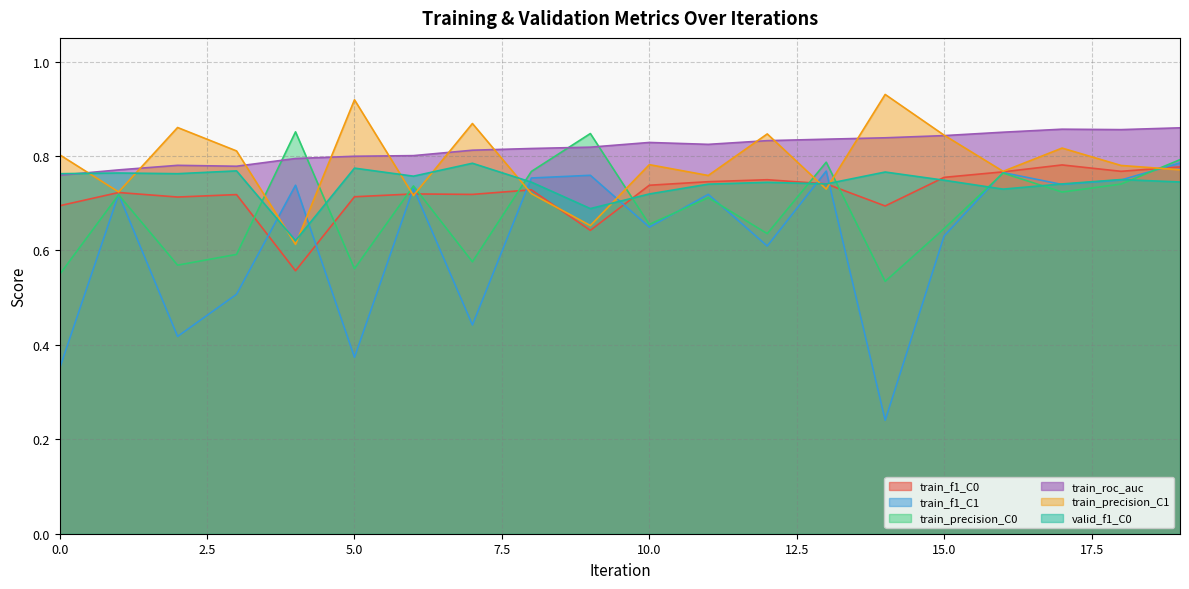

Where is the first local maximum for train_f1_C1?

1